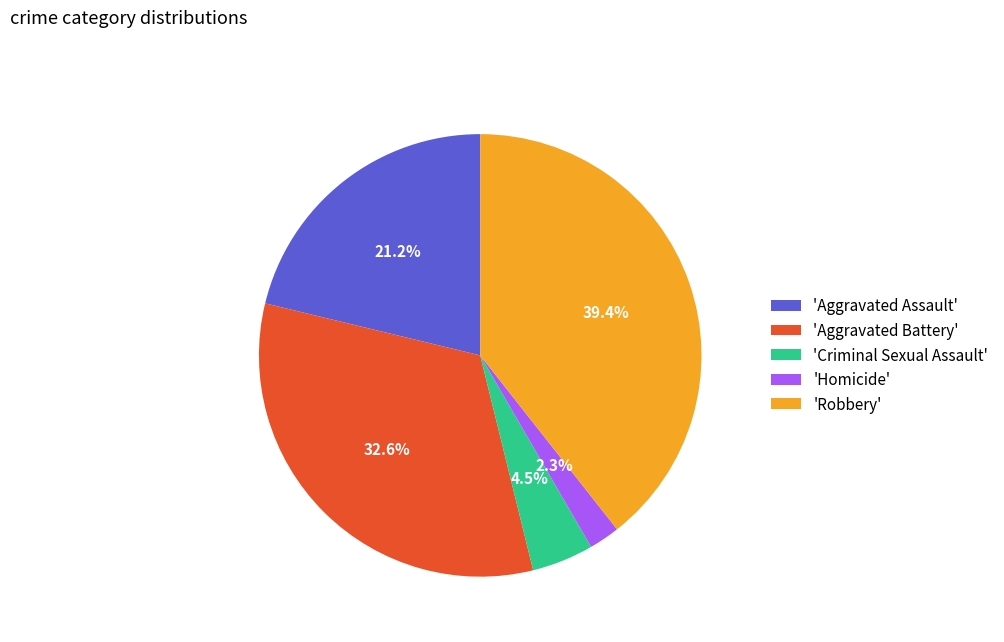

Which slice is the smallest?

'Homicide'